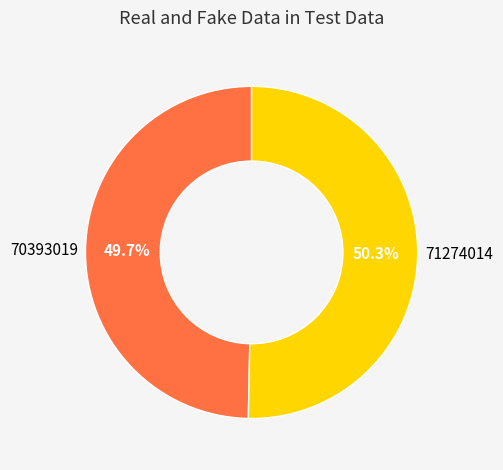

Is there any slice that represents more than half of the pie?

Yes